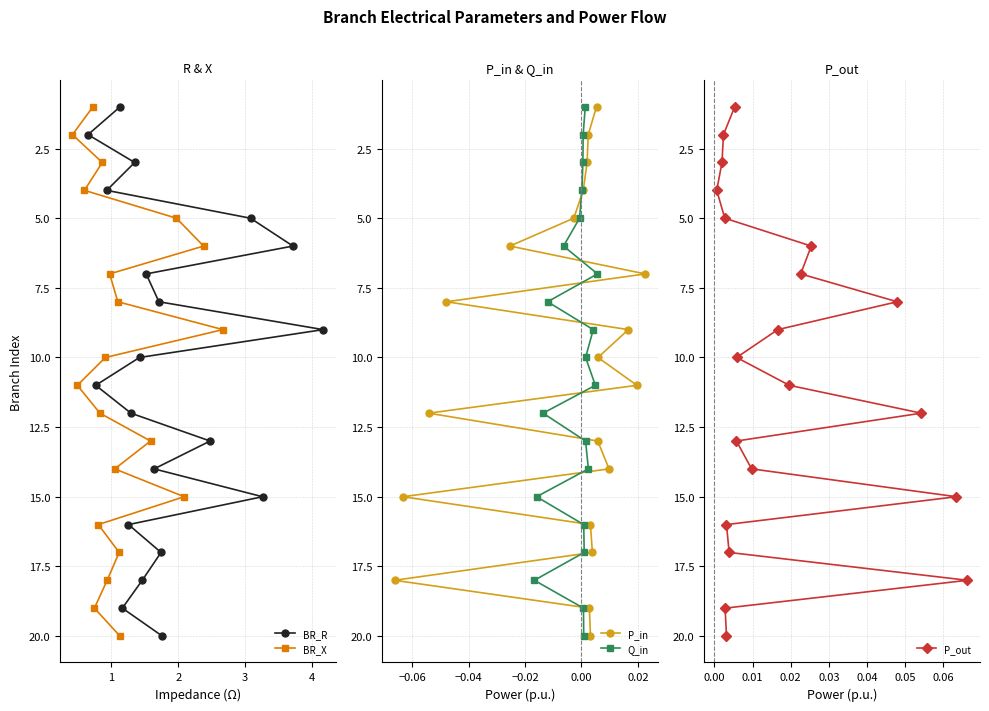

Is this an area chart (filled region under the line)?

No